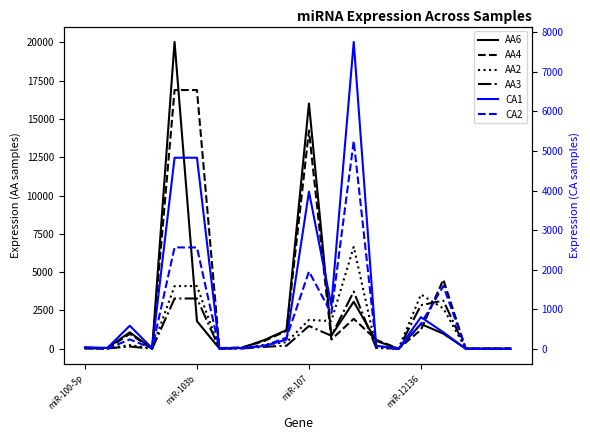

At miR-12136, list the series in order from largest to smallest.

AA2, AA3, AA6, AA4, CA1, CA2